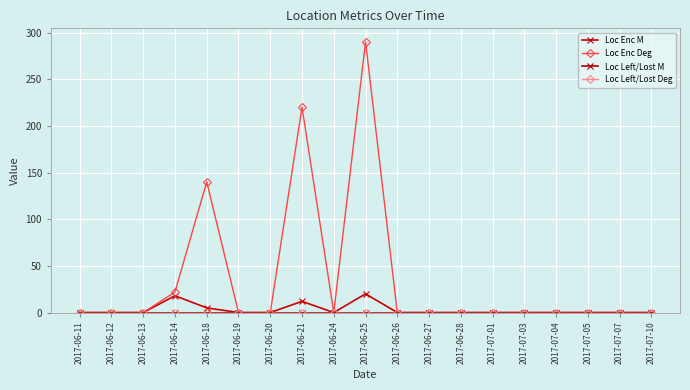

What are all the series names shown in the legend?

Loc Enc M, Loc Enc Deg, Loc Left/Lost M, Loc Left/Lost Deg